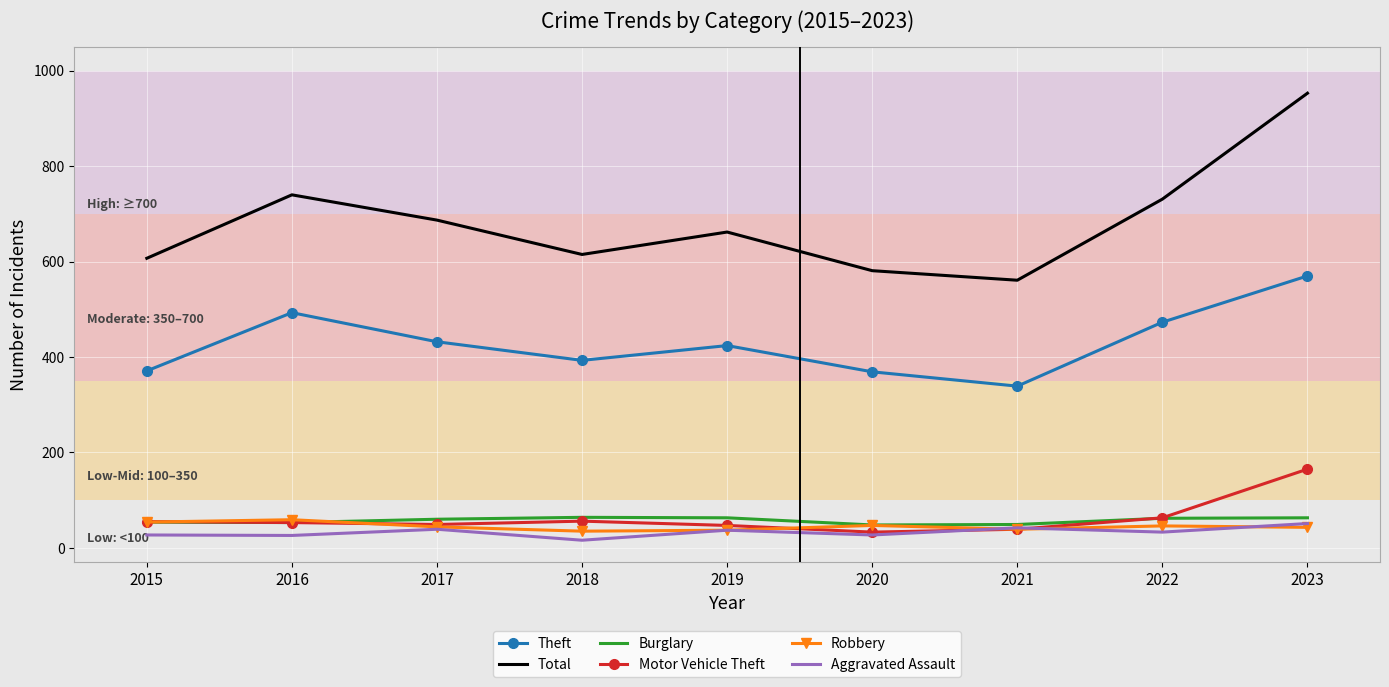

Which series has the widest spread of values?

Total